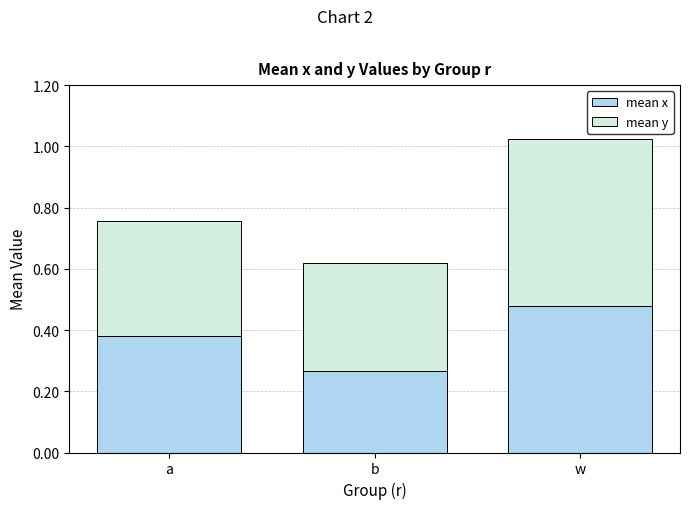

What is the difference between the maximum and minimum values in the mean x series?

0.2